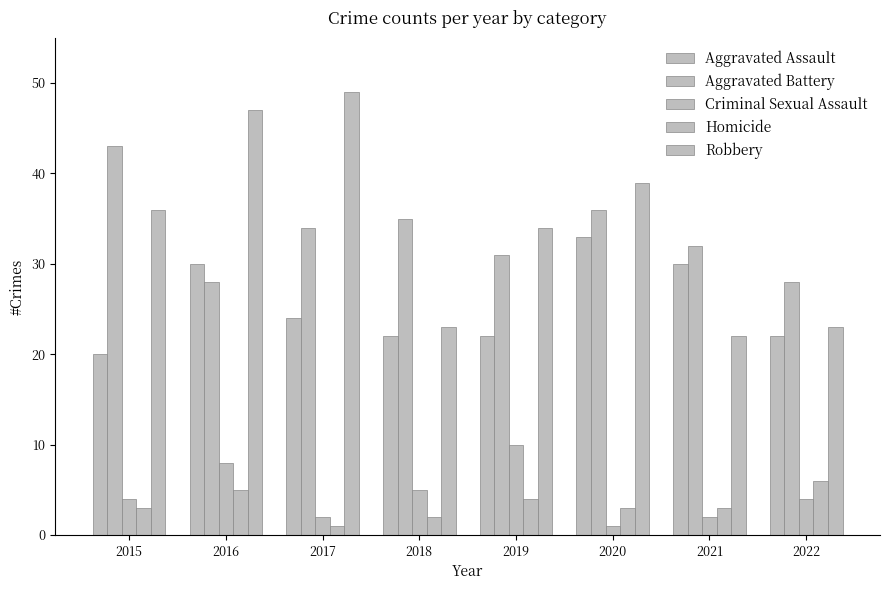

What is the total value across all series at 2022?

83